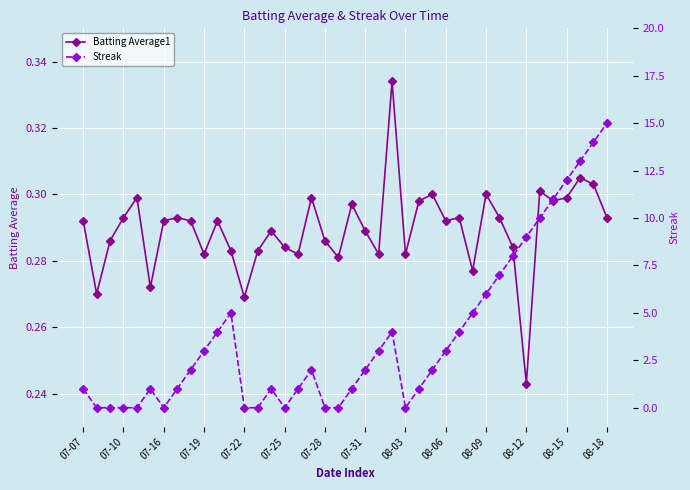

Is it true that Batting Average1 equals 0.5 at 07-07?

False